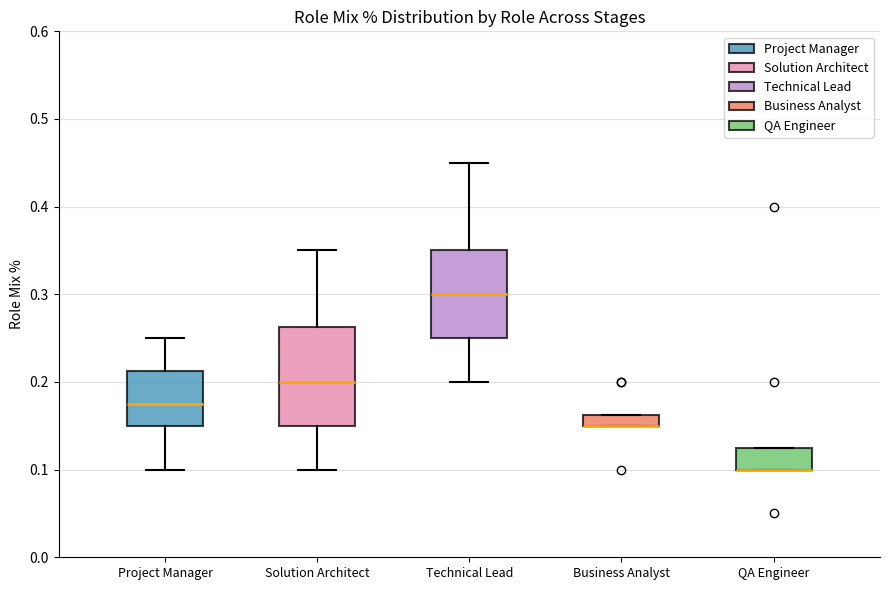

Comparing the boxes themselves (not the whiskers), which one is the tallest?

Solution Architect